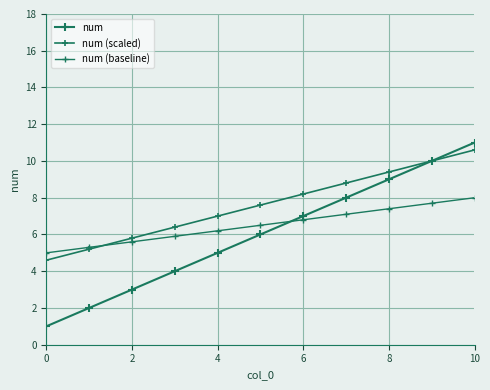

How many data points does each series have?

11